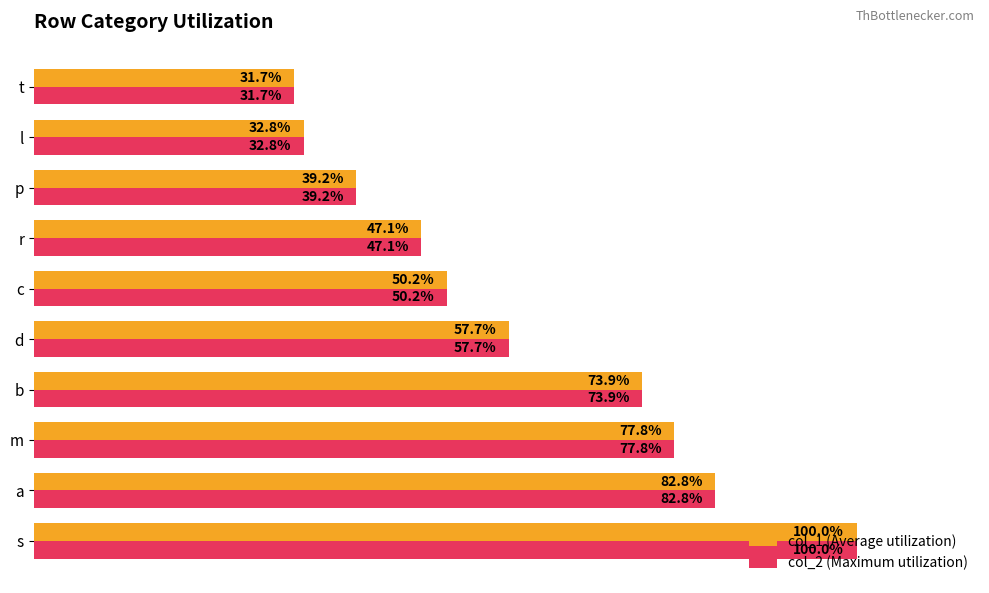

At which category is the sum across all series the highest?

s